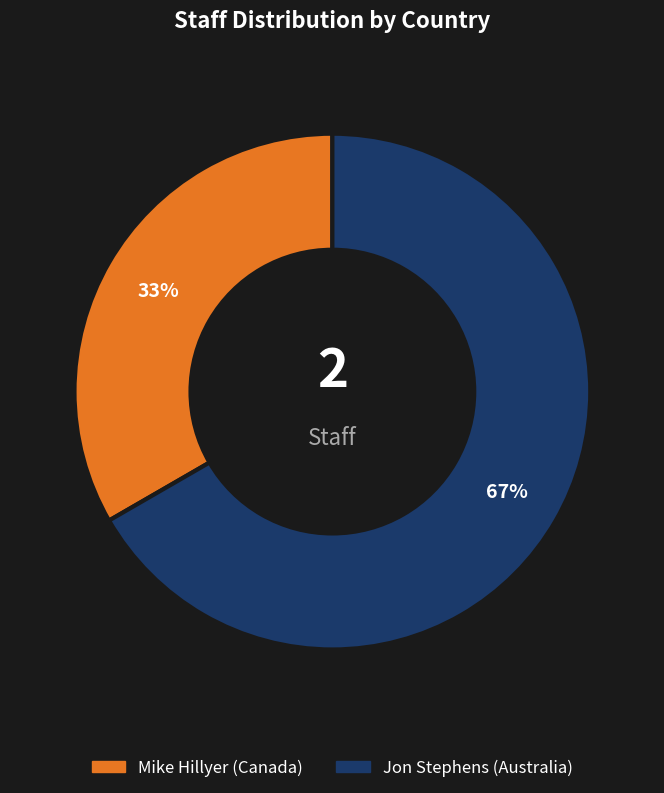

Approximately how many times larger is the value at Mike Hillyer (Canada) compared to Jon Stephens (Australia)?

0.5